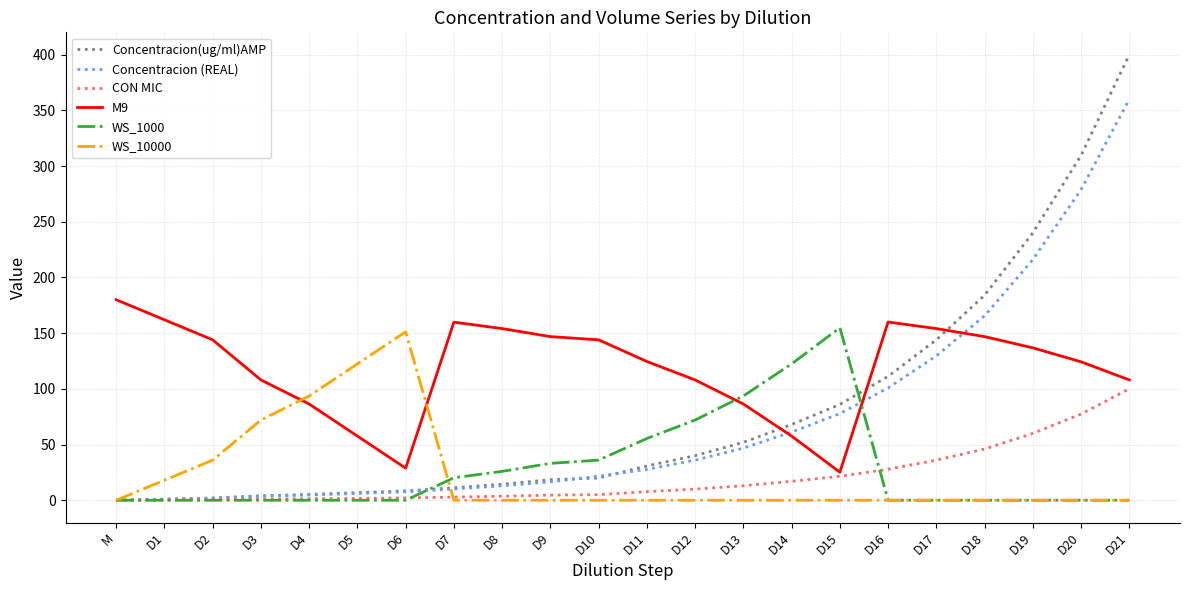

At which category is the sum across all series the highest?

D21